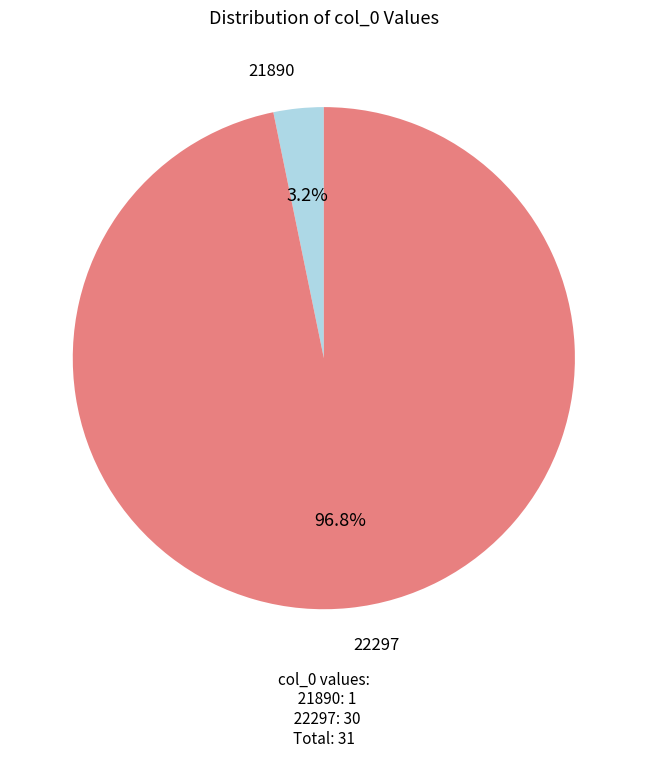

Is there any slice that represents more than half of the pie?

Yes